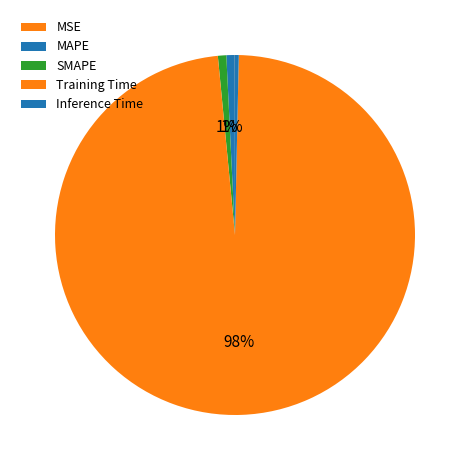

True or false: MAPE accounts for 11% of the total.

False